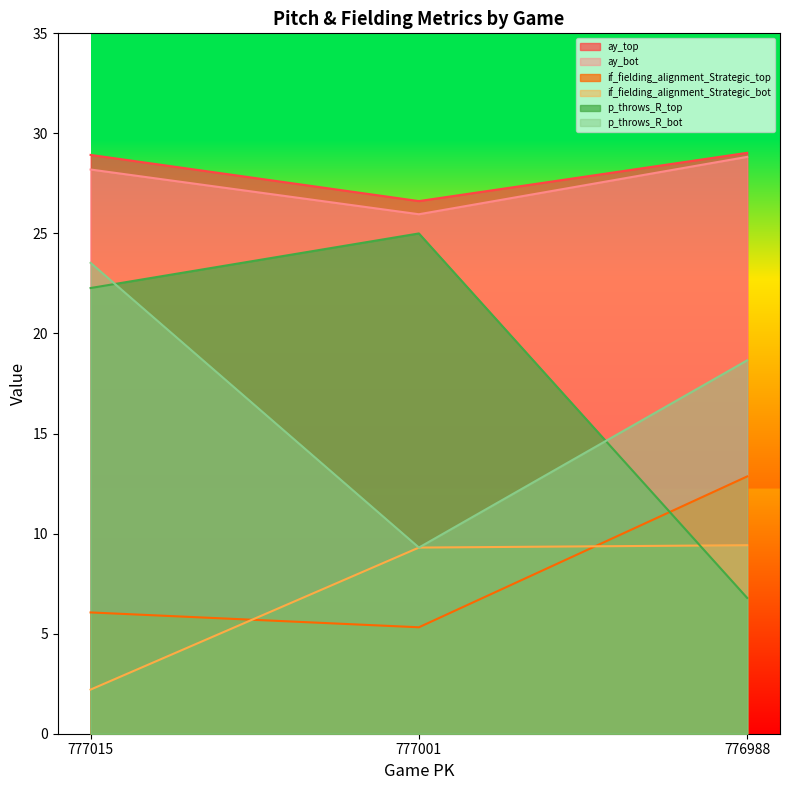

At how many categories does at least one series exceed 7?

3